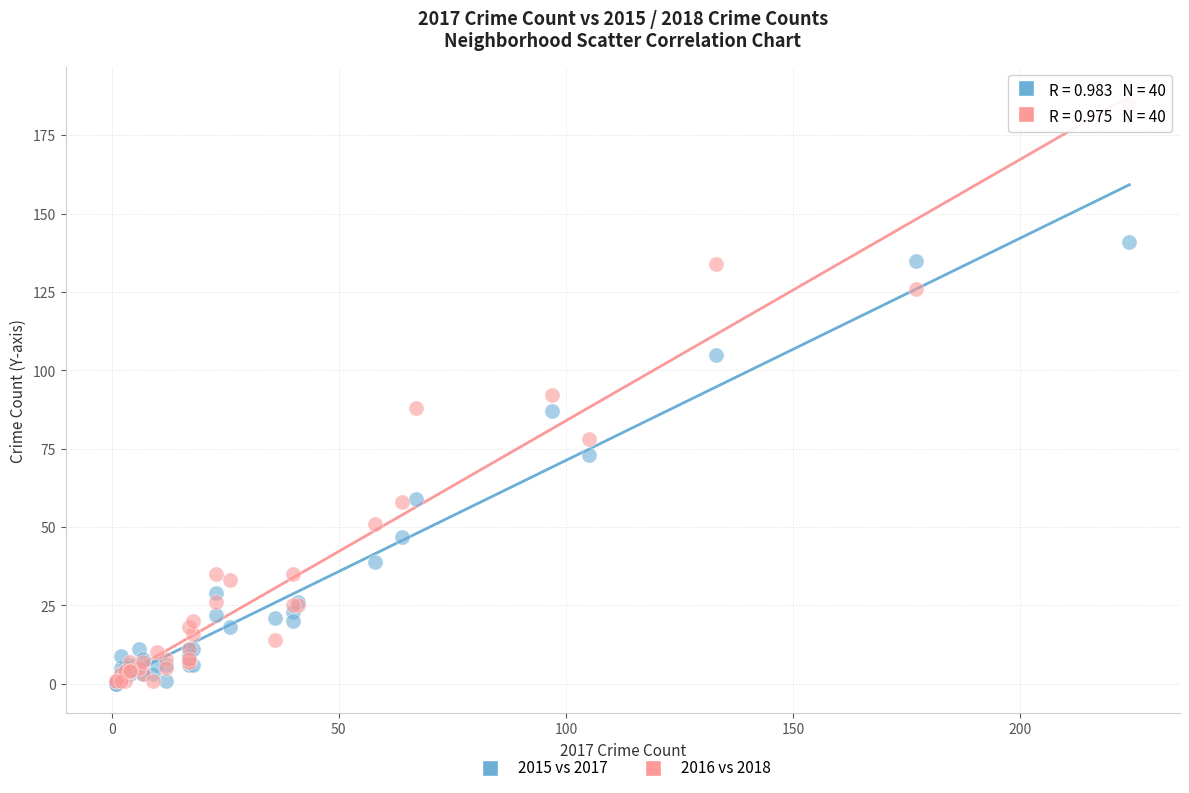

In the 2015 vs 2017 series, what Y value is closest to 70?

73